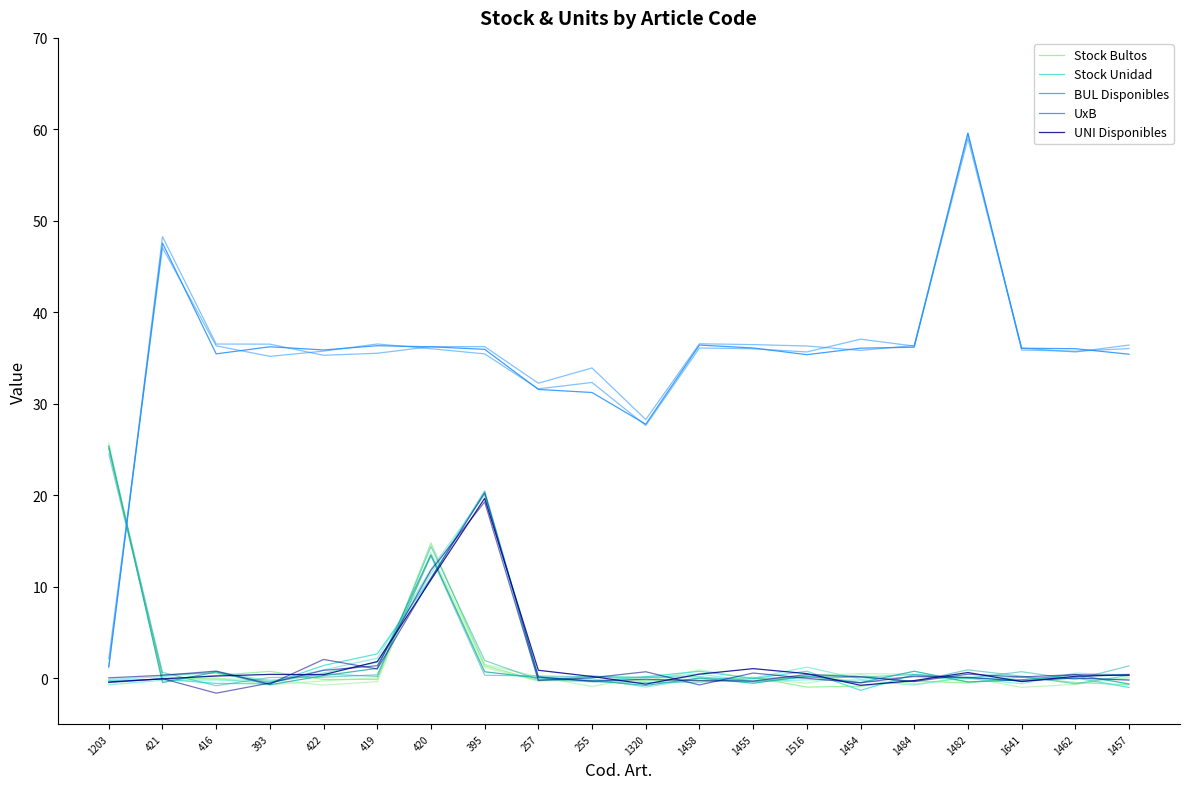

What is the difference between the highest and lowest values at 257?

31.8